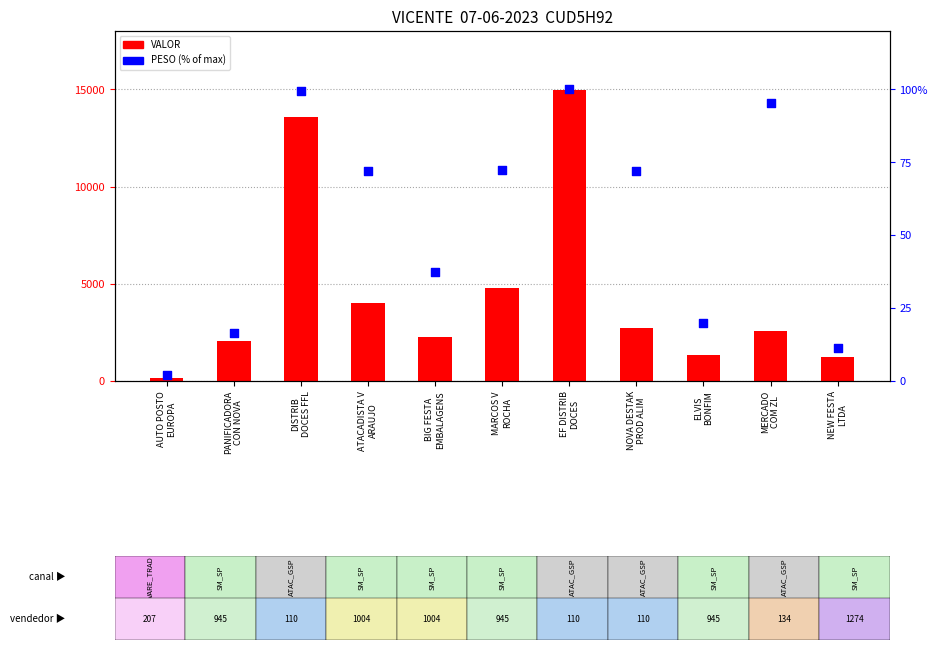

Which series has the largest total across all categories?

VALOR